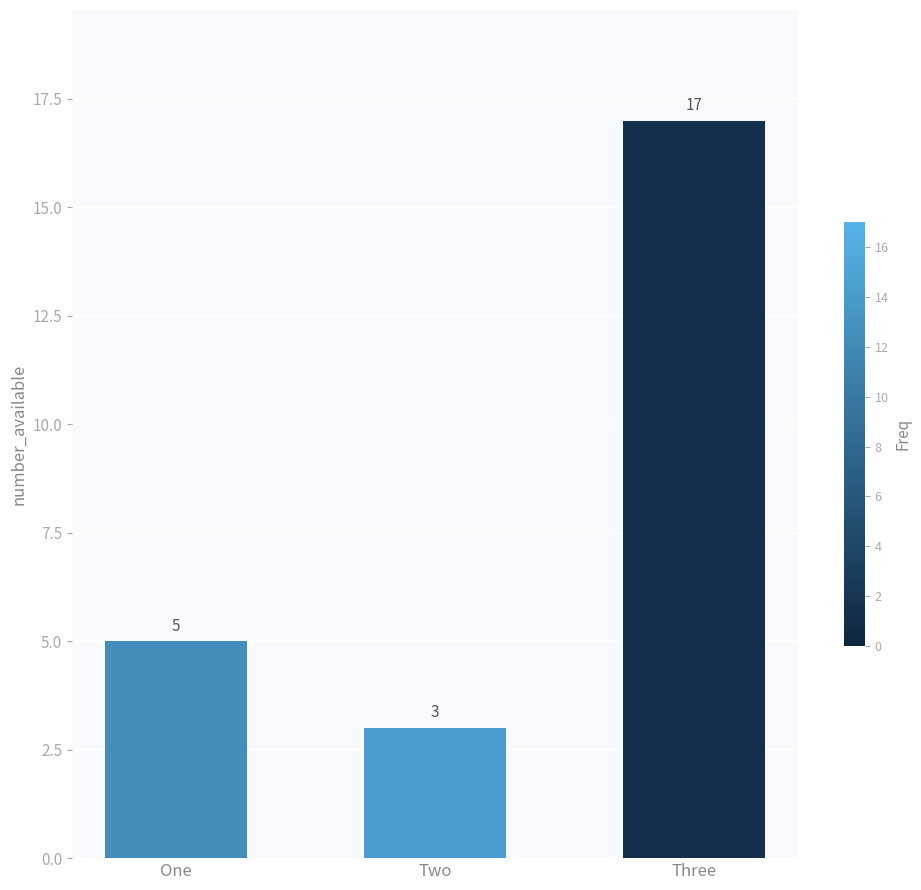

What position from the left is One?

1